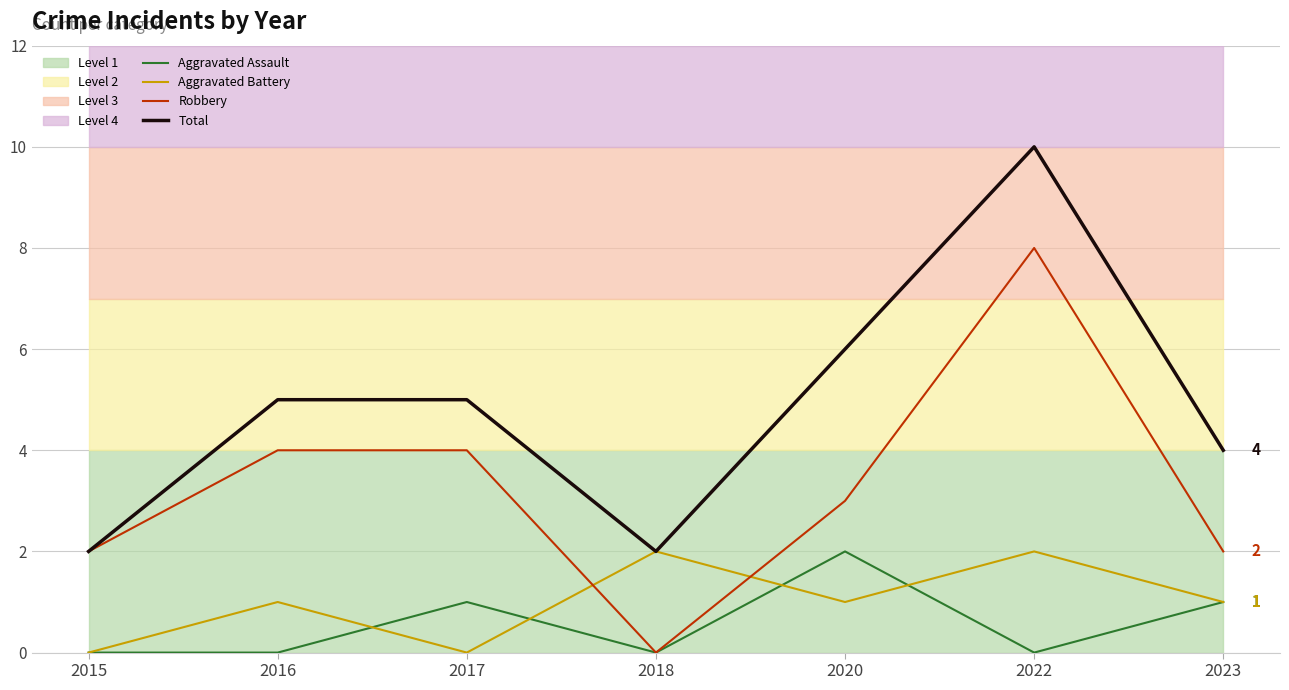

Where is the first local maximum for Aggravated Assault?

2017